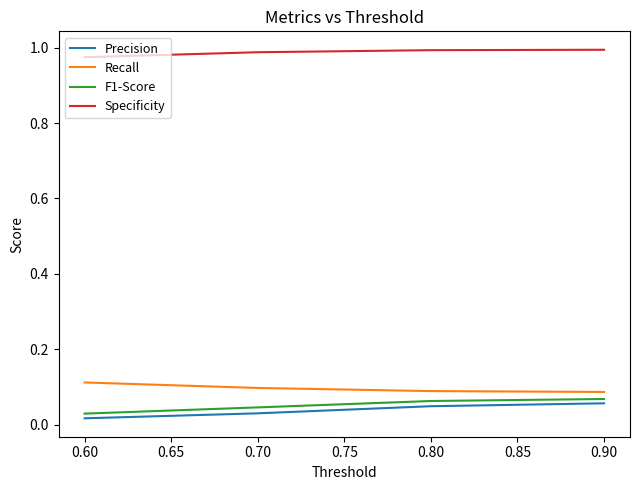

At how many categories does at least one series exceed 0?

4